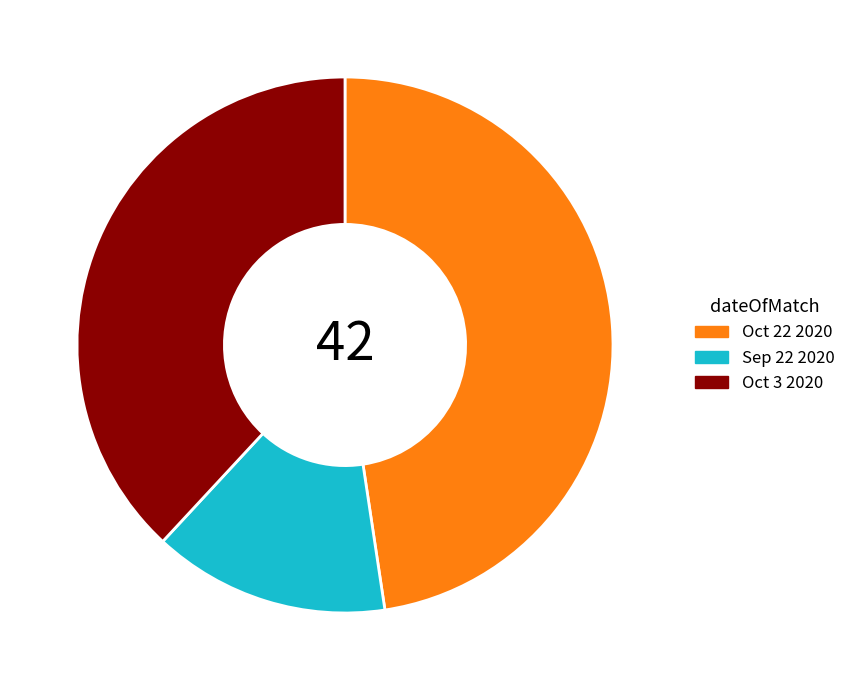

Rank the categories by value from lowest to highest.

Sep 22 2020, Oct 3 2020, Oct 22 2020